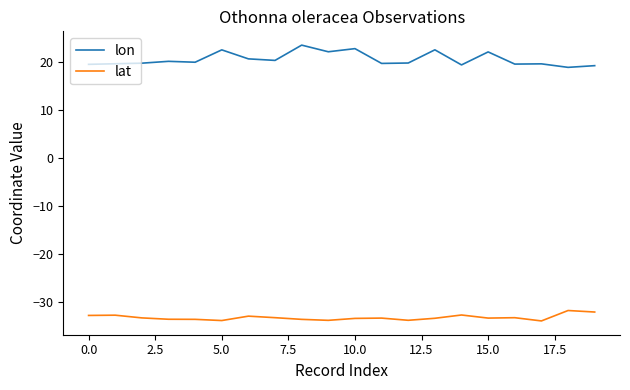

Which series has the largest total across all categories?

lon